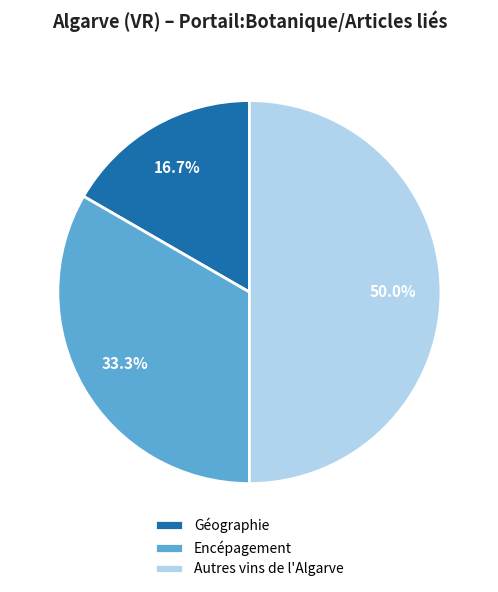

Does Encépagement represent more than half of the total?

No